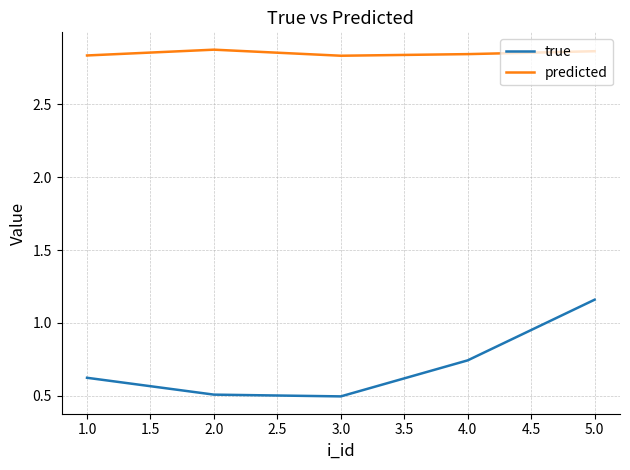

Which series changed the most between 3.0 and 5.0?

true